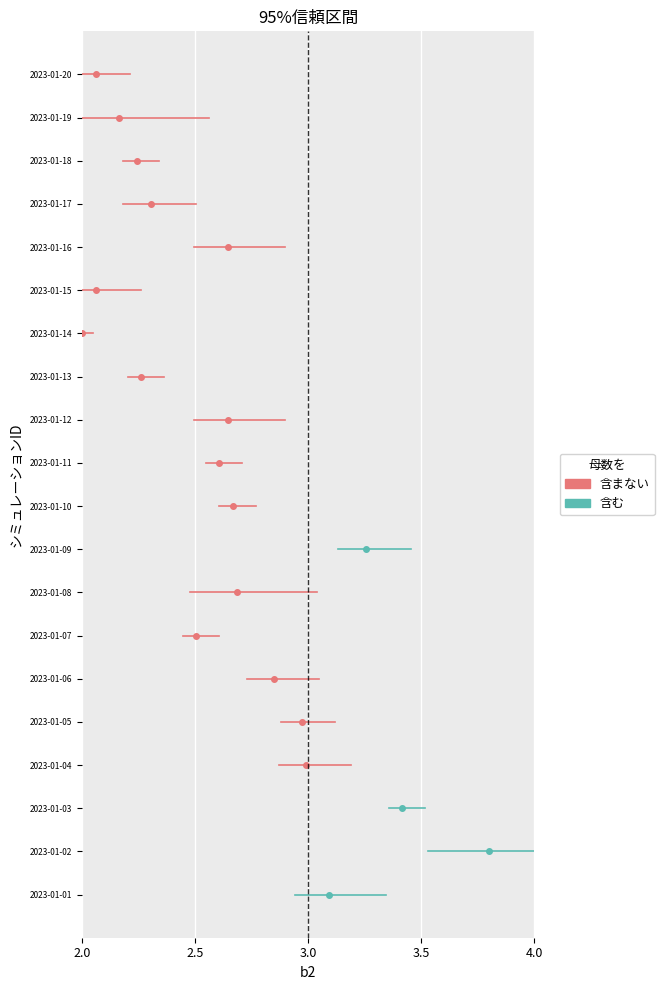

What is the total value across all series at 2.0?

27